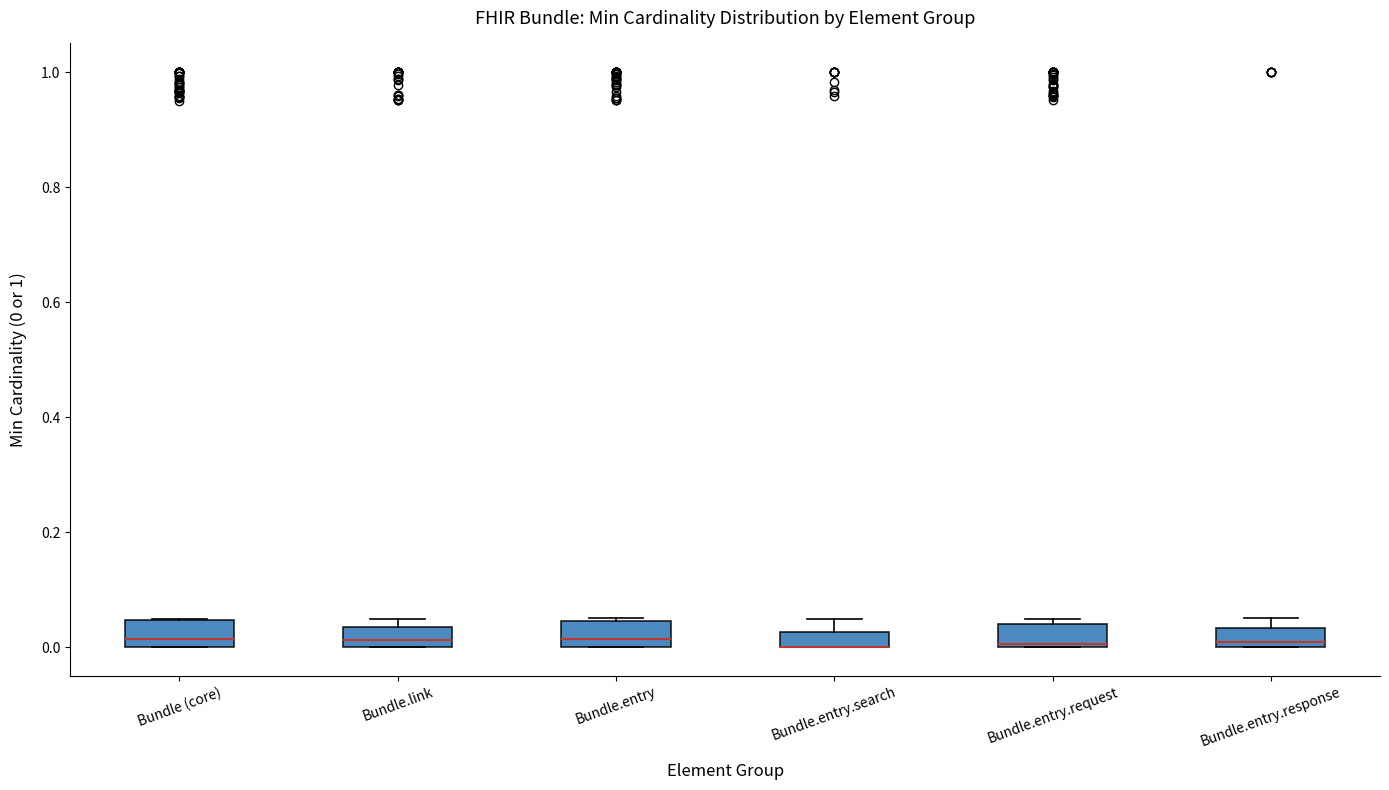

Where is the lower edge of the box for Bundle.link on the y-axis? The values are not printed on the chart, so give them approximately, as read against the axis.

0.00